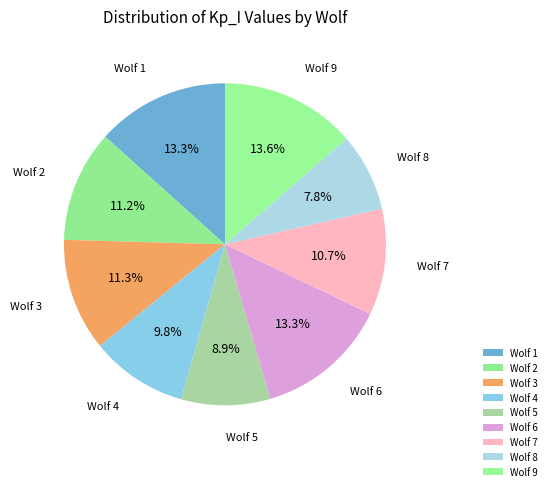

What percentage do Wolf 4 and Wolf 1 together represent?

23.1%